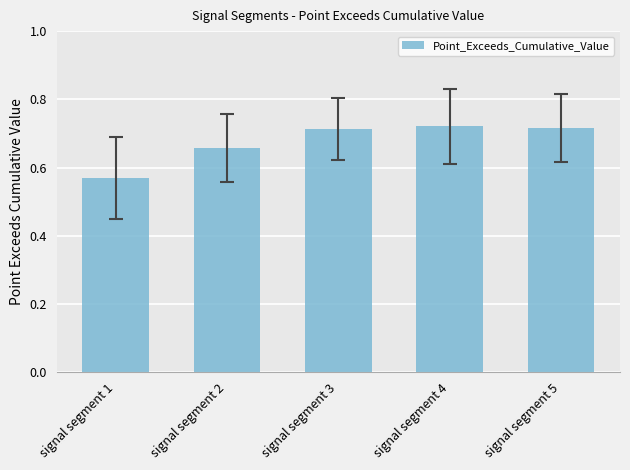

Is it true that the value at signal segment 3 is 0.3?

False